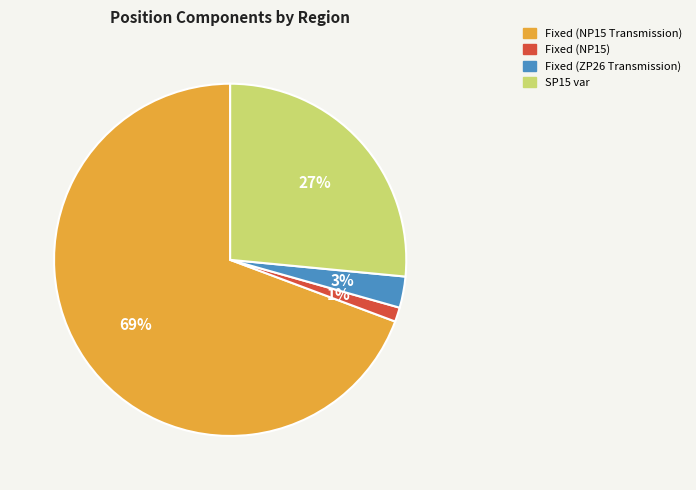

Rank the categories by value from highest to lowest.

Fixed (NP15 Transmission), SP15 var, Fixed (ZP26 Transmission), Fixed (NP15)